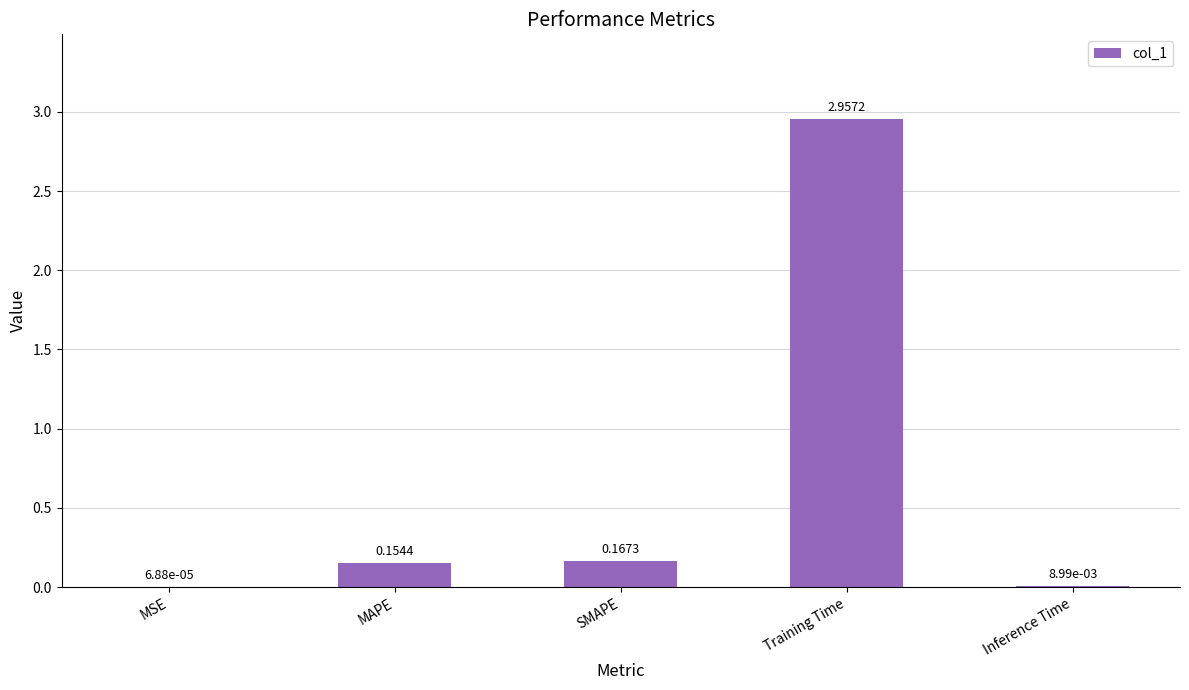

What is the sum of the values at Training Time and SMAPE?

3.1